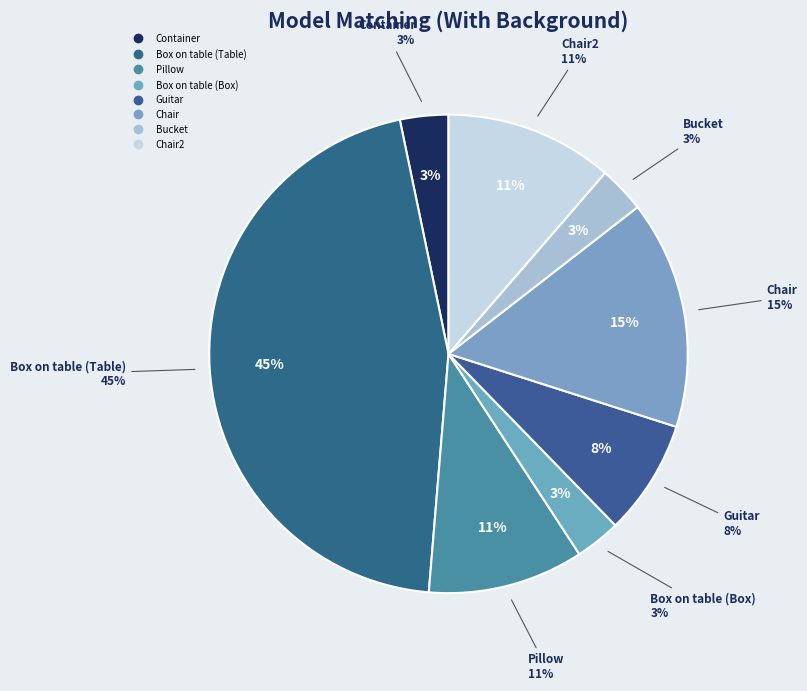

What percentage is the Pillow slice, to the nearest percent?

11%